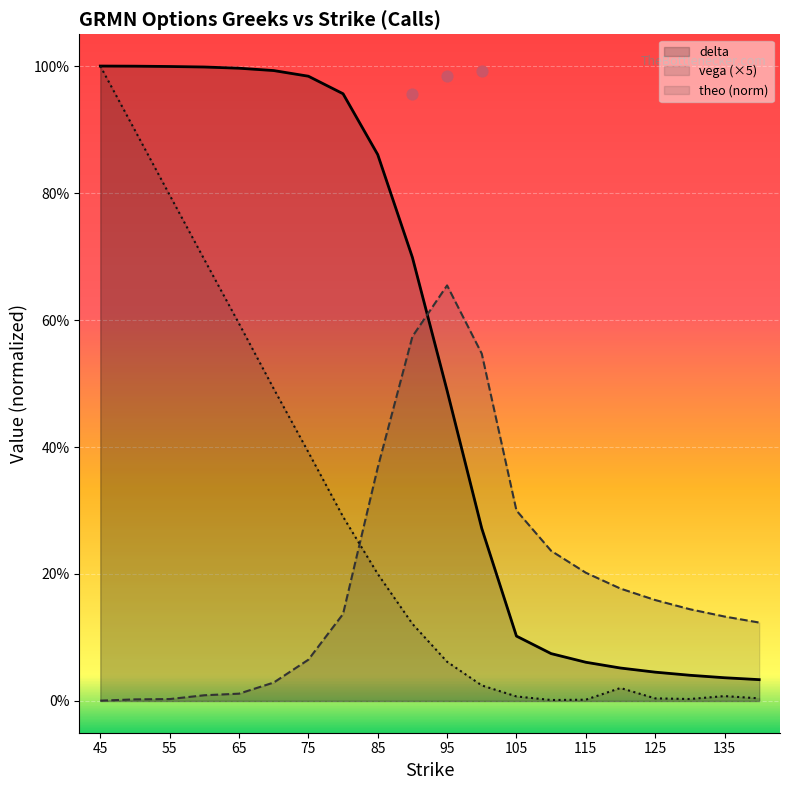

At which category is the sum across all series the highest?

45